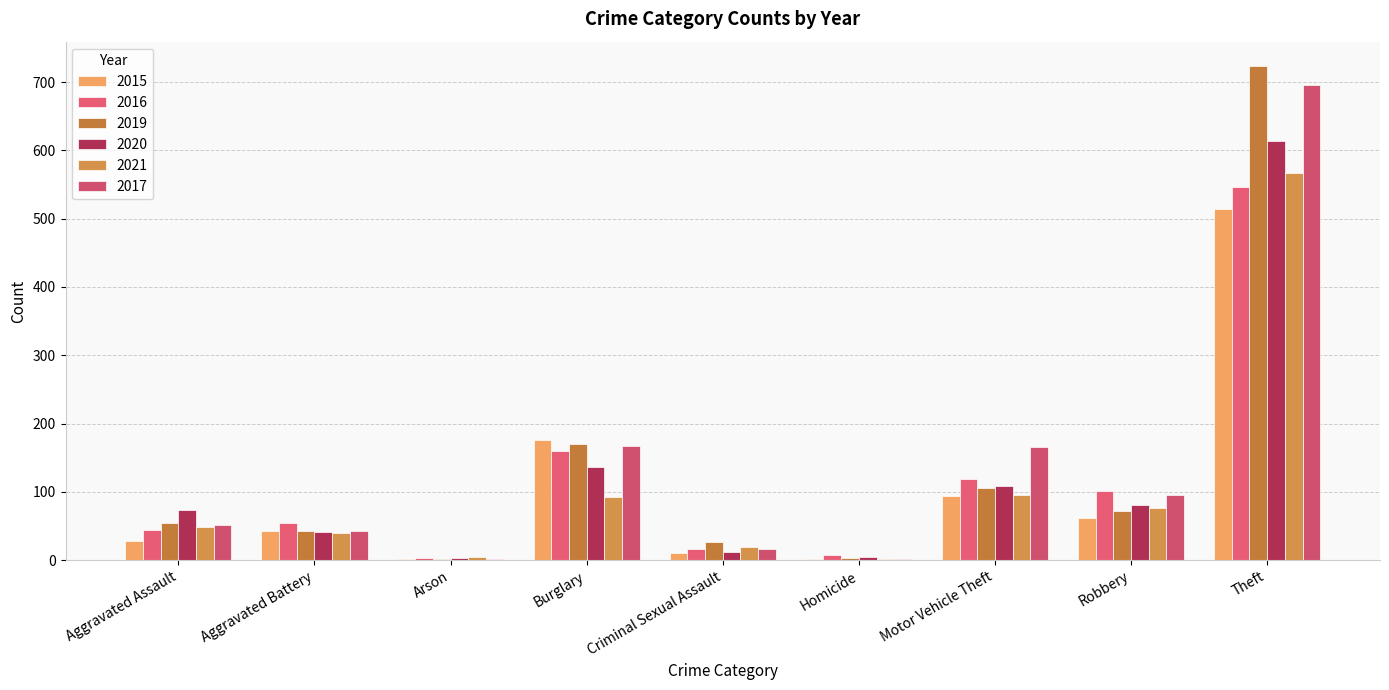

List the labels in order of 2015 value, largest first.

Theft, Burglary, Motor Vehicle Theft, Robbery, Aggravated Battery, Aggravated Assault, Criminal Sexual Assault, Arson, Homicide